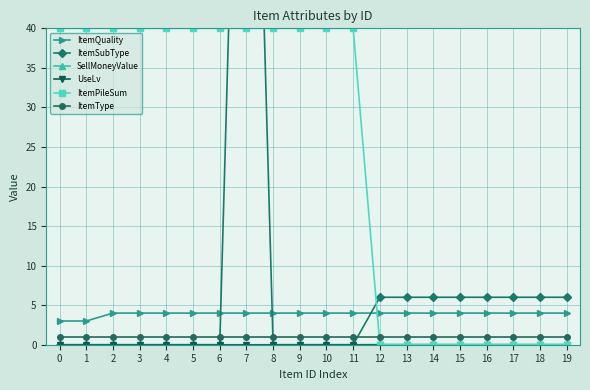

What is the highest value of the ItemQuality series?

4.0